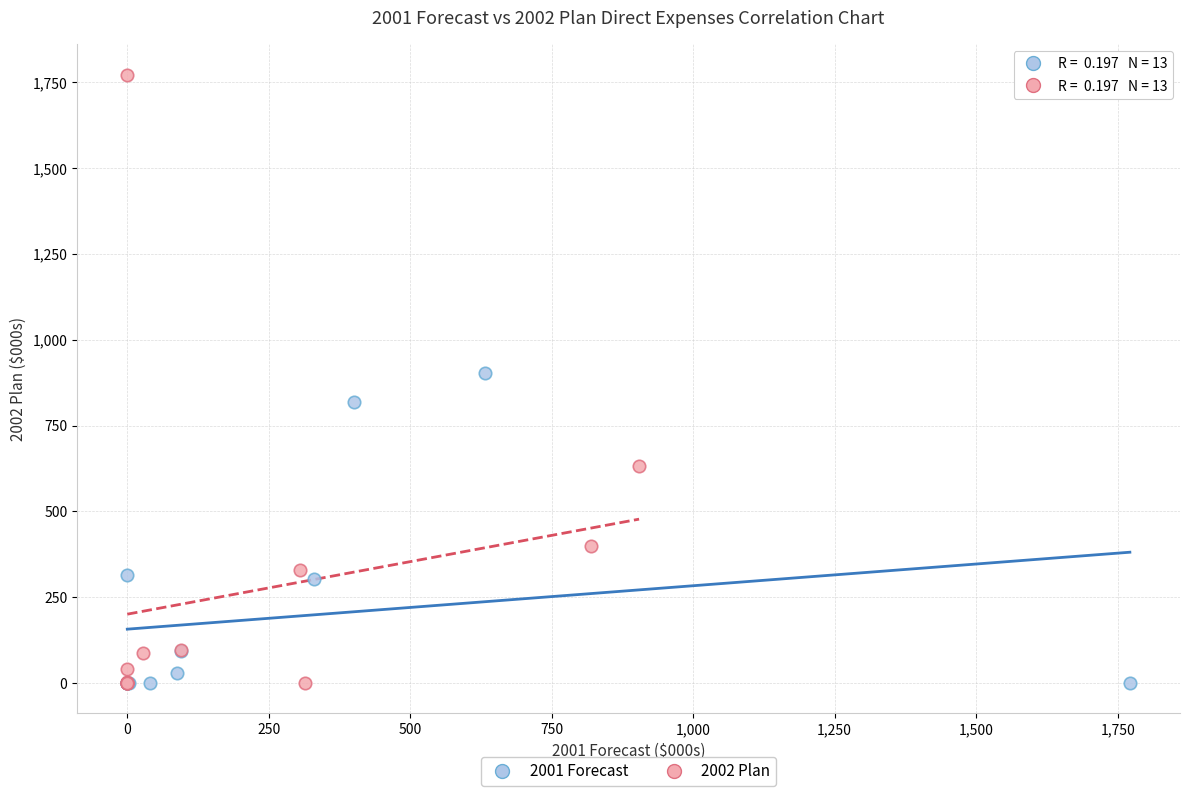

What are all the series names shown in the legend?

2001 Forecast, 2002 Plan